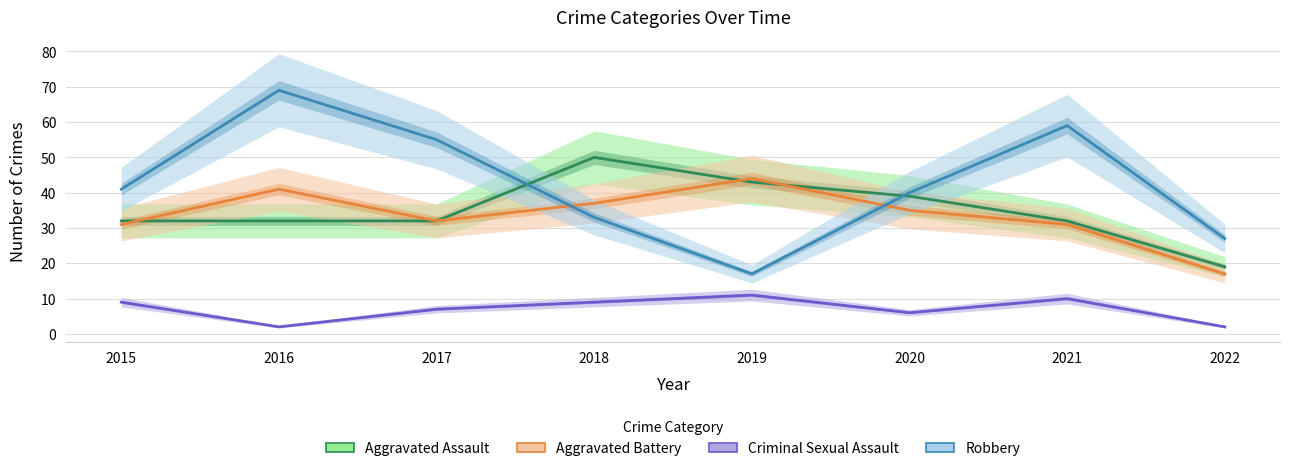

Is it true that Aggravated Battery equals 57 at 2020?

False